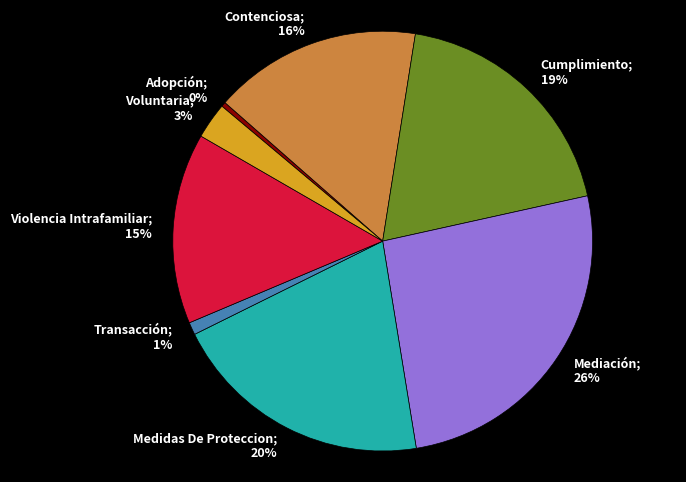

Does any single category account for the majority?

No